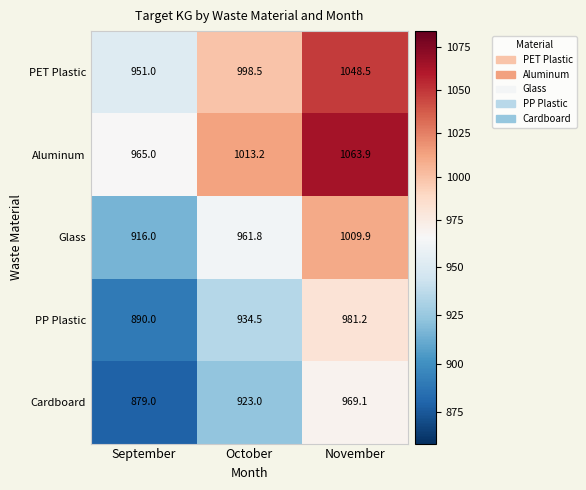

True or false: Glass has a value of 916.0 at September.

True